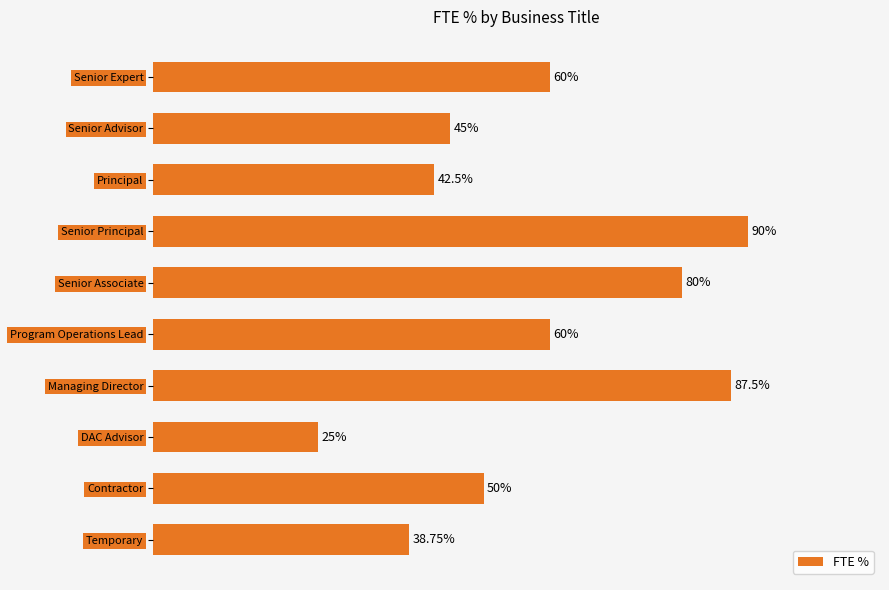

Between Contractor and Managing Director, which is larger?

Managing Director